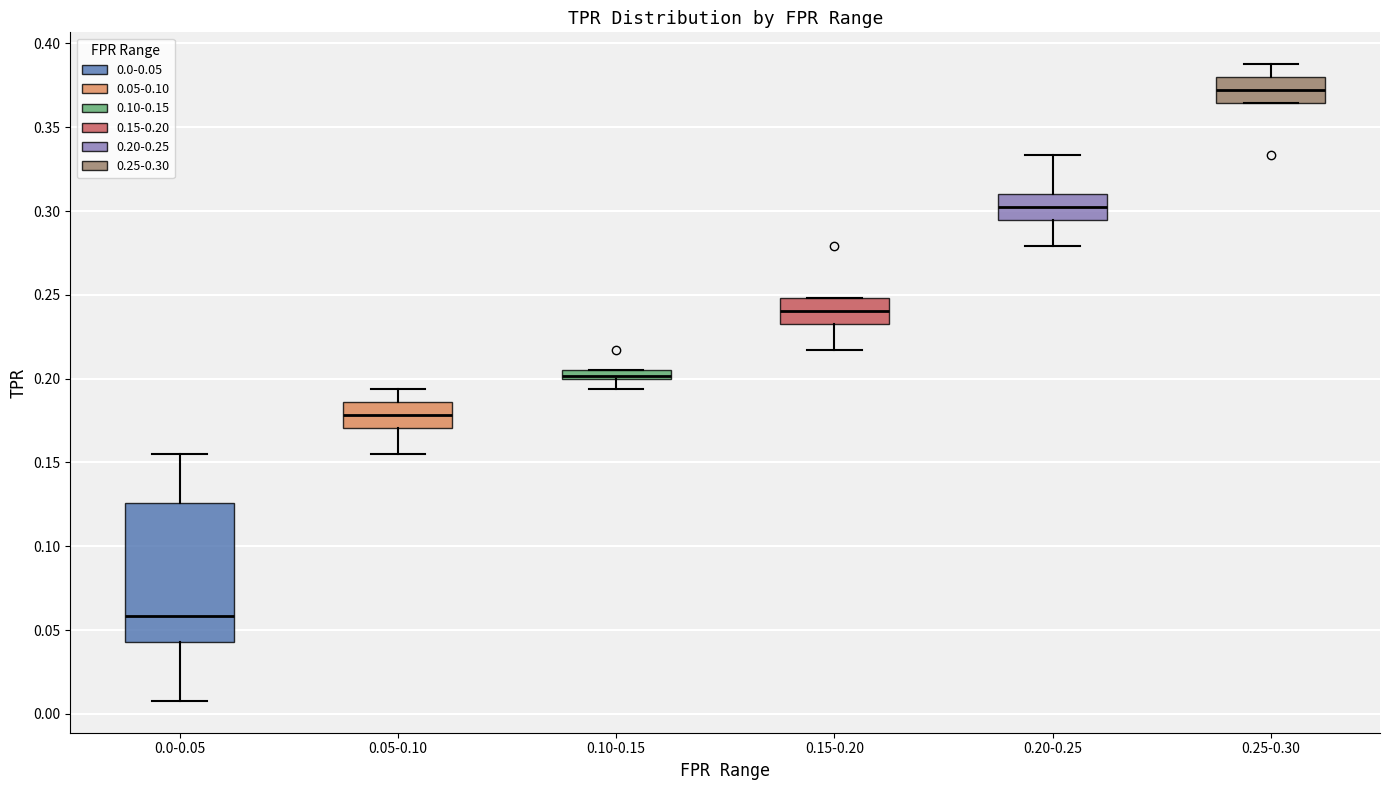

Comparing the boxes themselves (not the whiskers), which one is the tallest?

0.0-0.05